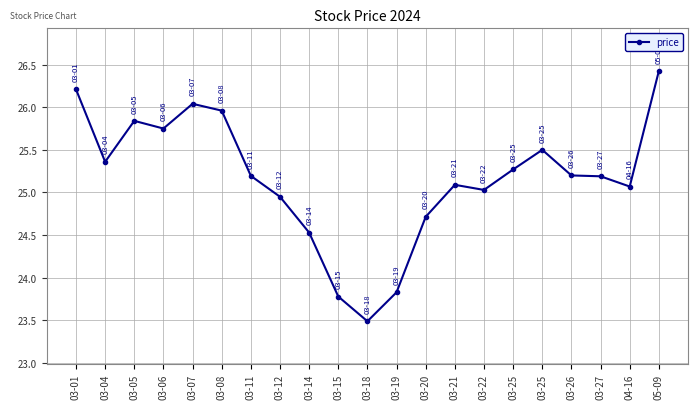

How many data points are less than 25?

6